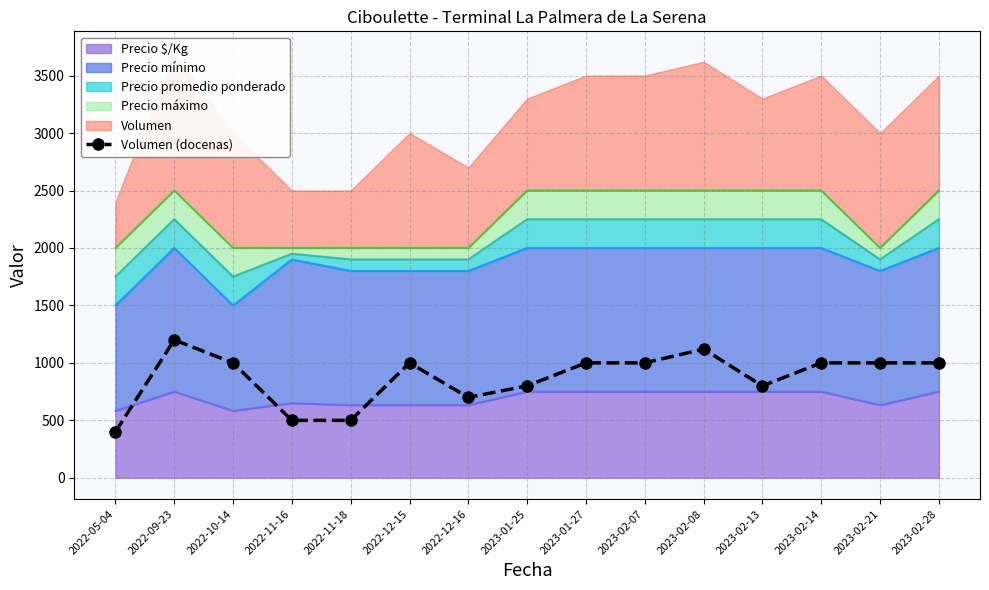

At which category does the data reach its first local valley?

2022-12-16